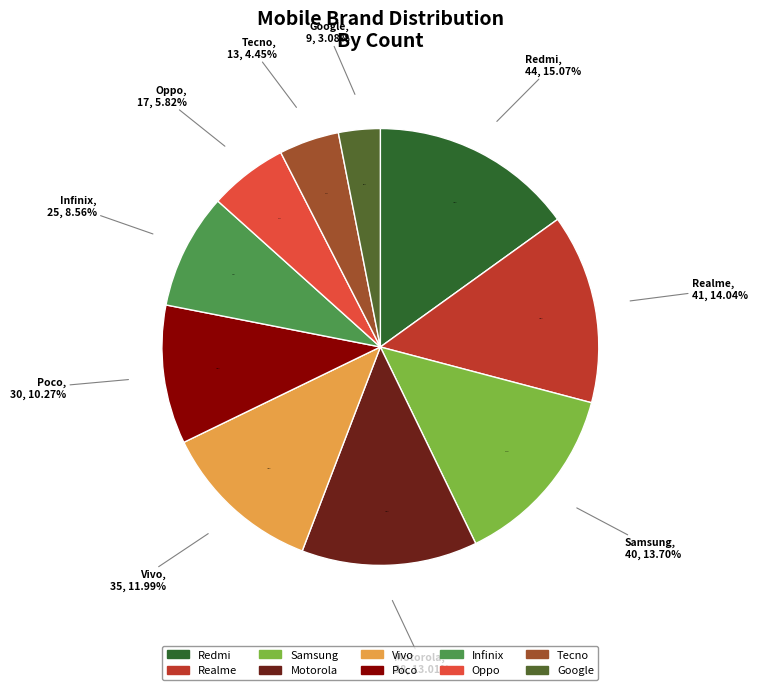

To the nearest percent, what is the average slice percentage?

10%